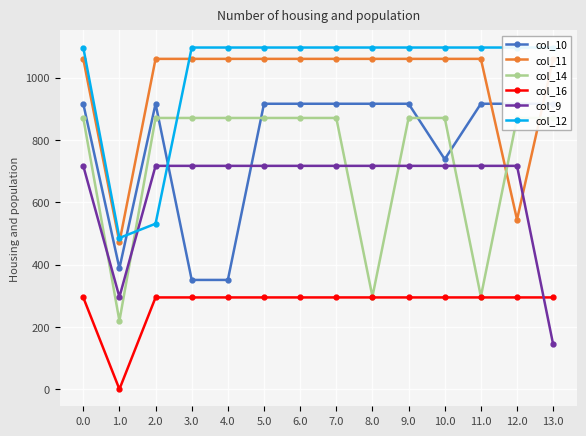

Rank the series by their maximum value, from lowest to highest.

col_16, col_9, col_14, col_10, col_11, col_12